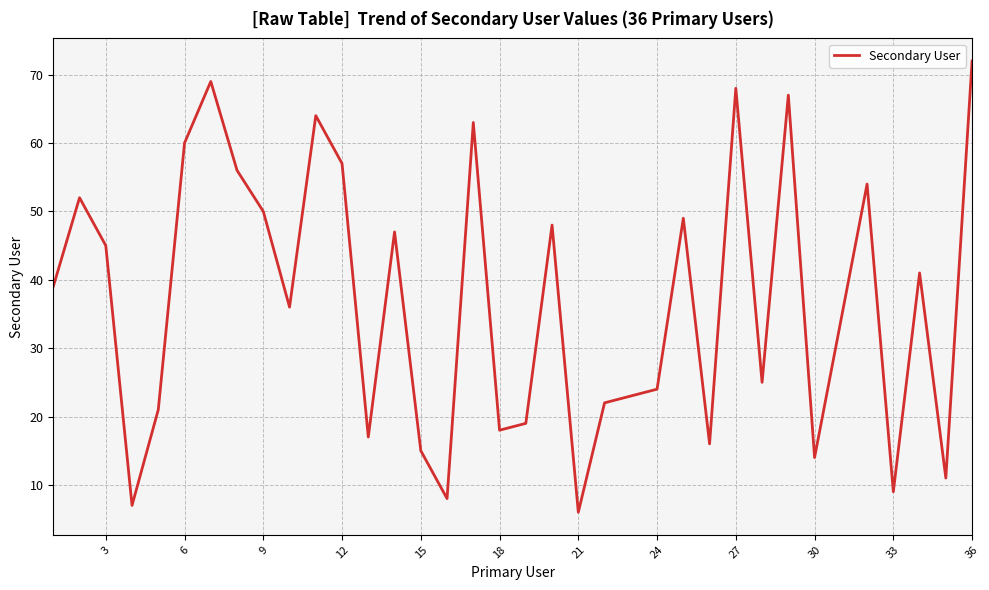

What is the maximum value shown in the chart?

72